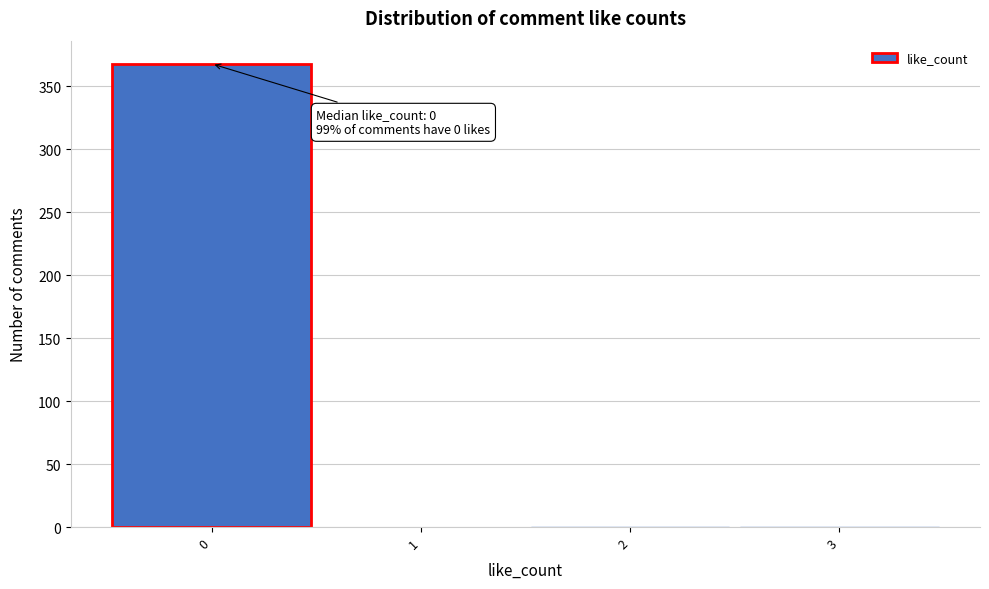

Which range on the x-axis has the tallest bar?

-0.5 to 0.5